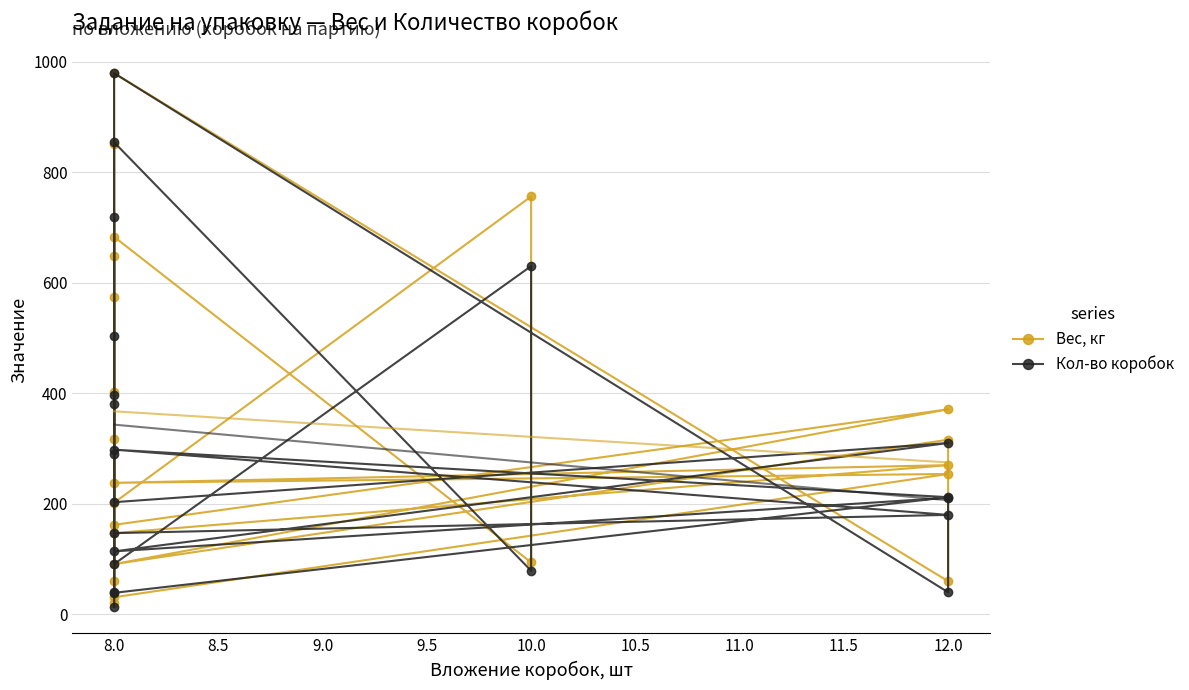

What is the difference between the maximum and second lowest values in the Кол-во коробок series?

940